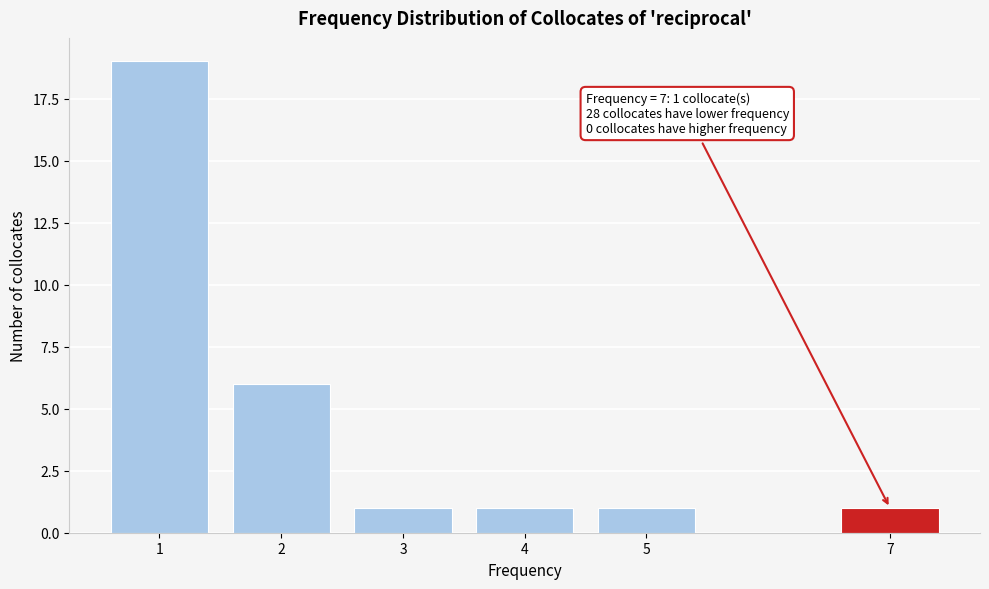

Reading right to left, extract all data points from this chart.

1	1	1	1	6	19